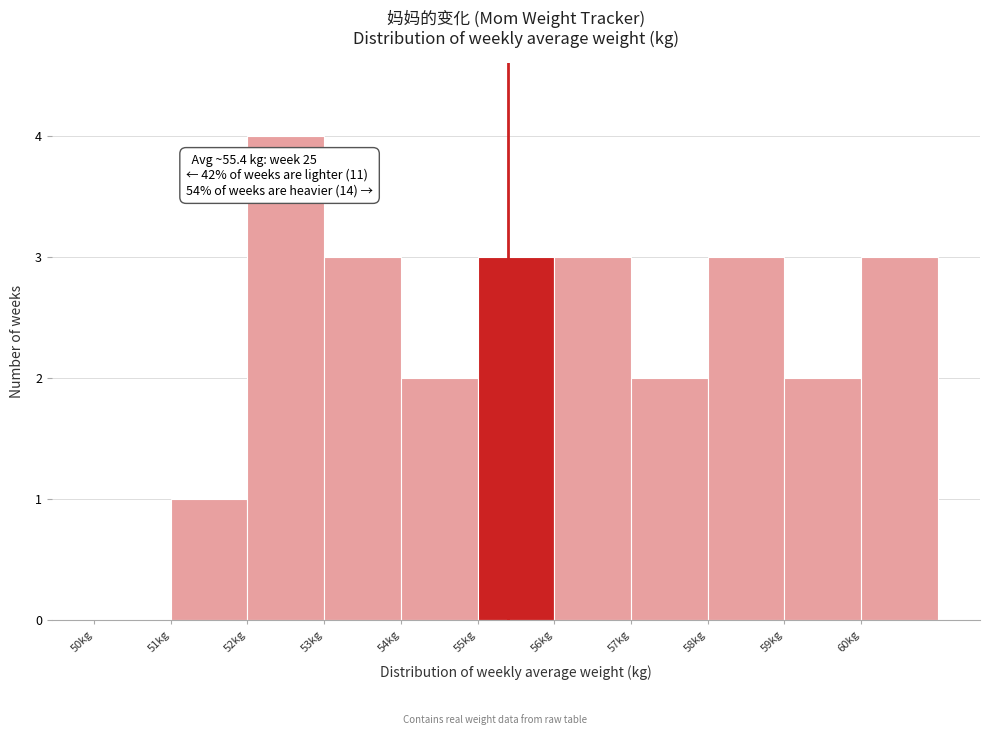

Over which range of the x-axis is the bar tallest?

52 to 53